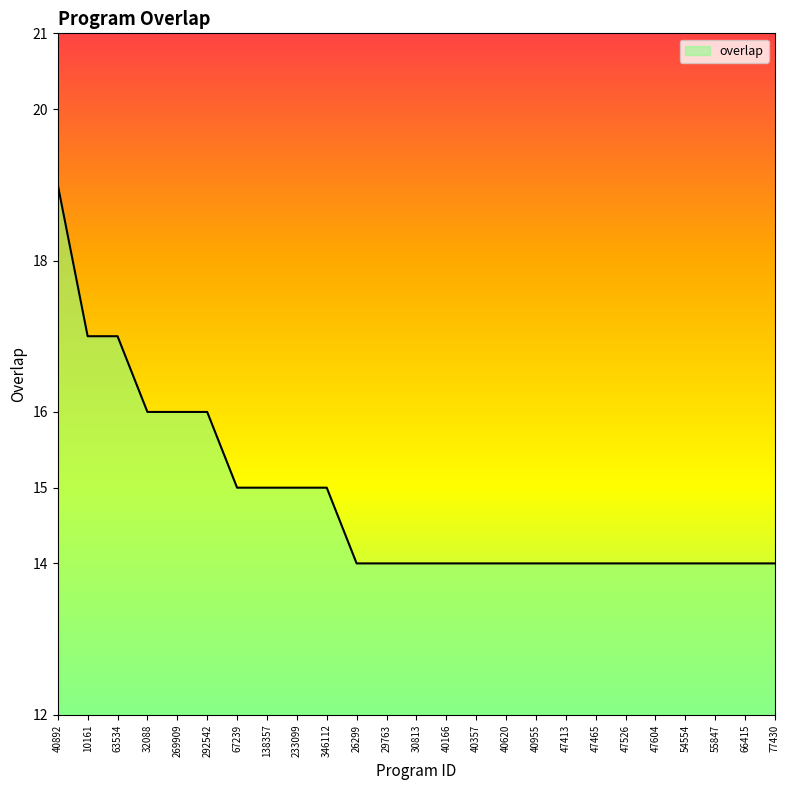

What is the sum of all values?

371